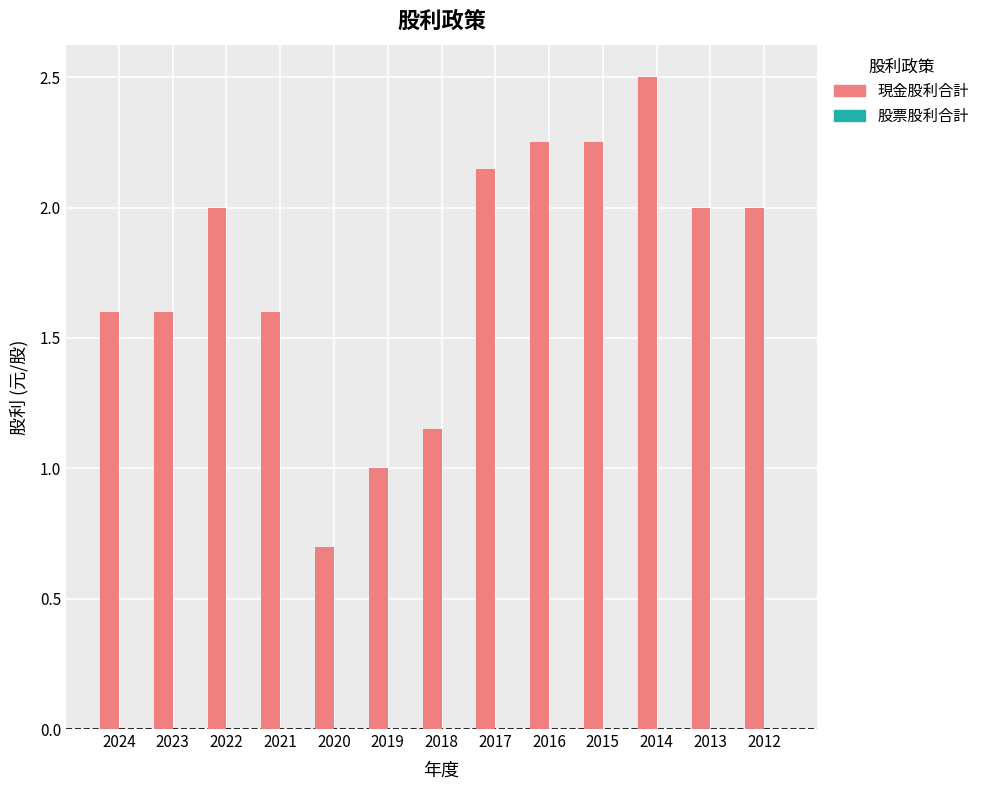

What is the sum of the values at 2021 and 2017?

3.8